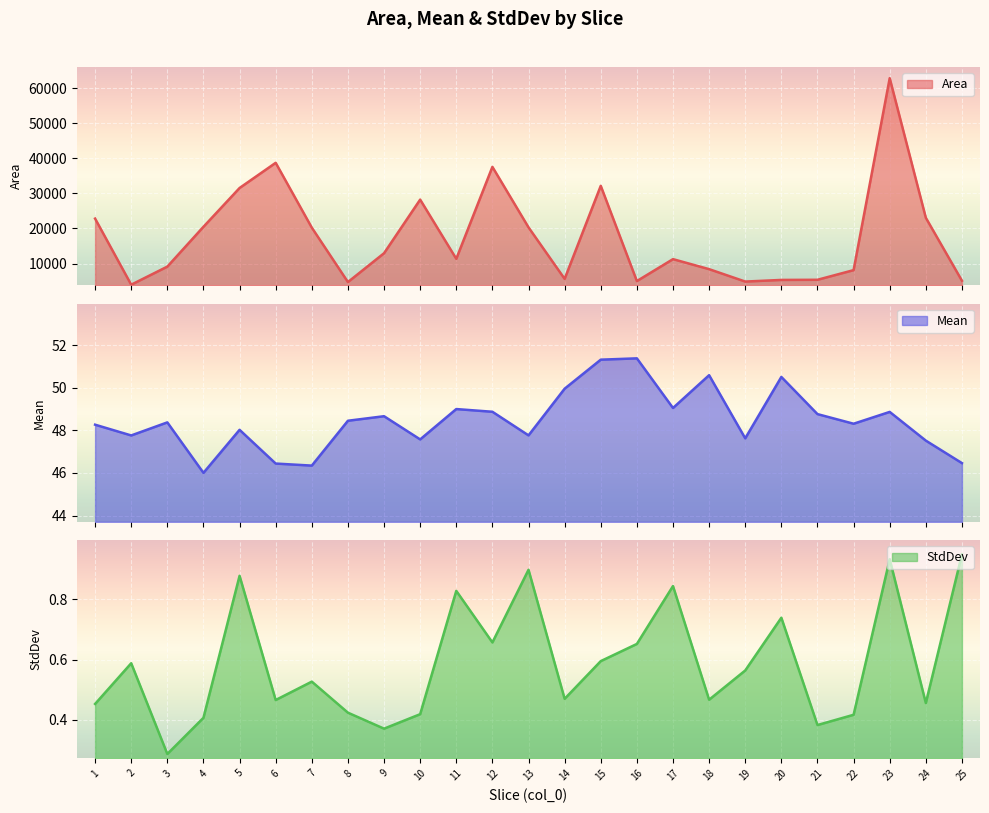

What is the minimum value shown in the chart?

0.3